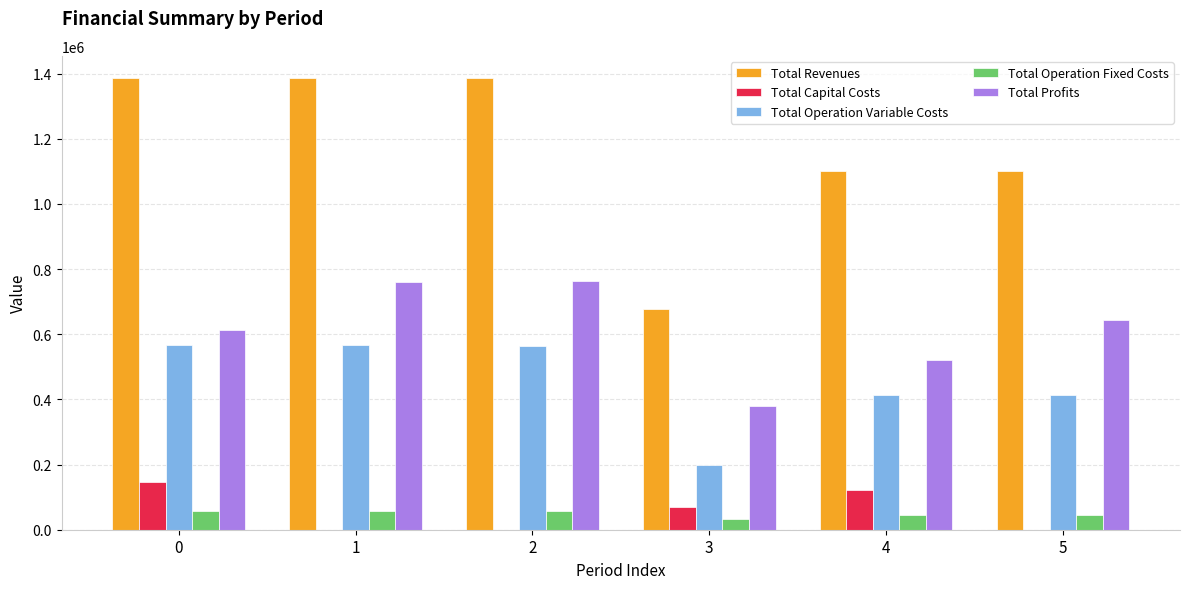

Read the Total Operation Variable Costs value at 4.

413585.1